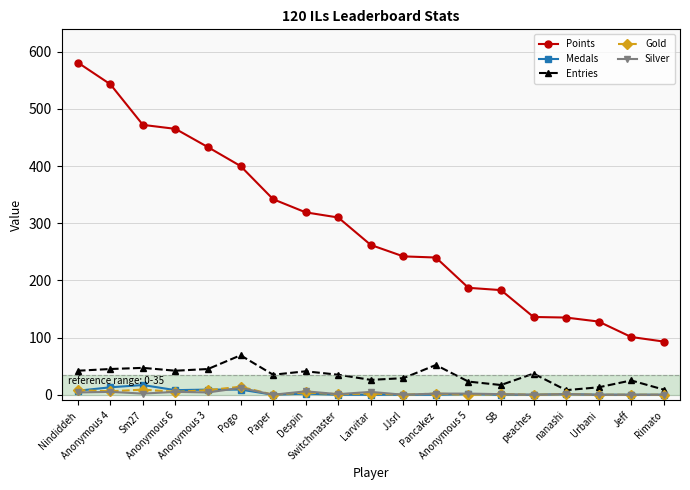

True or false: Silver has more than 1 interior local peaks.

True